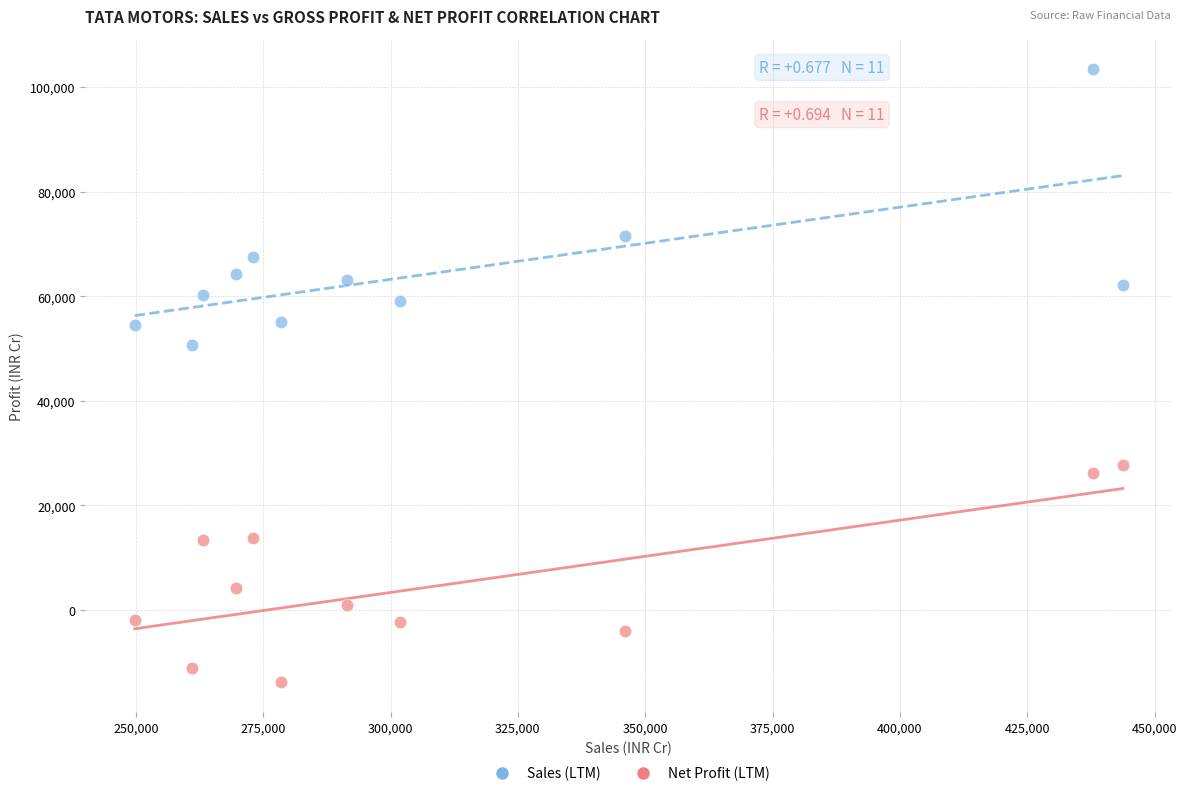

Which series has the widest spread of Y values?

Sales (LTM)